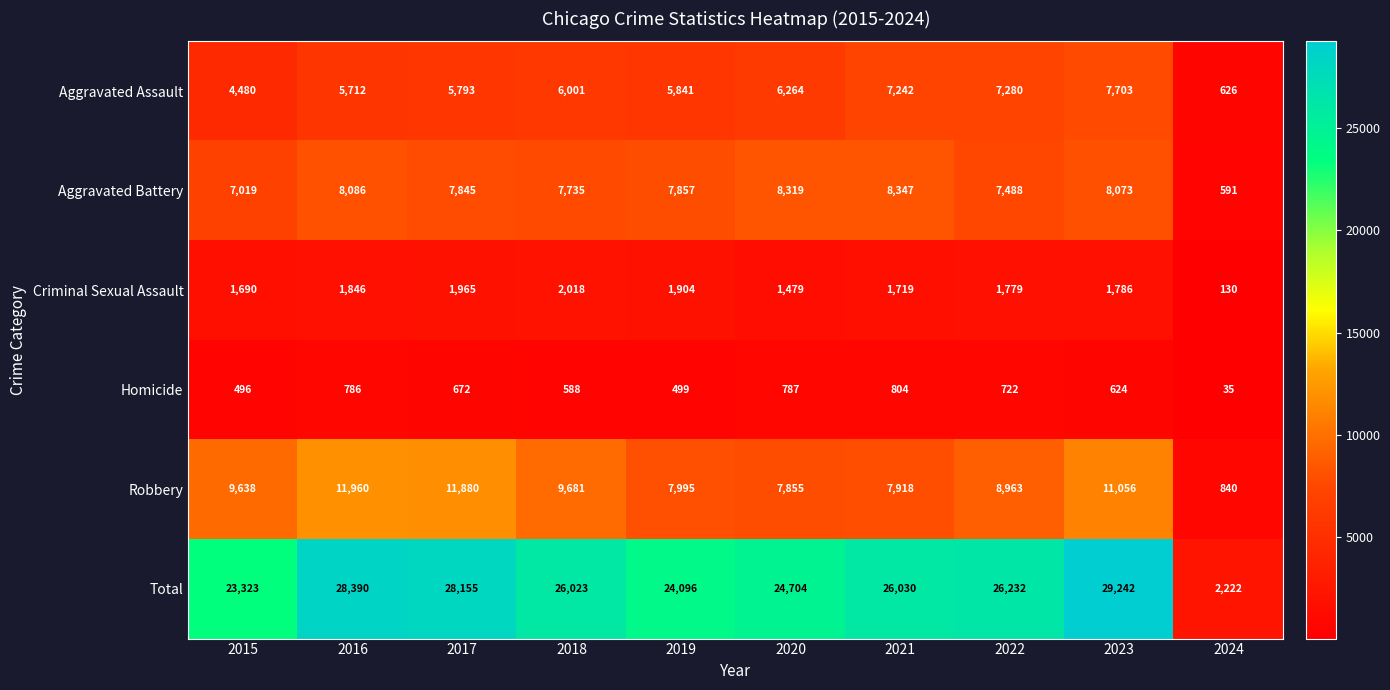

At 2016, list the series in order from largest to smallest.

Total, Robbery, Aggravated Battery, Aggravated Assault, Criminal Sexual Assault, Homicide